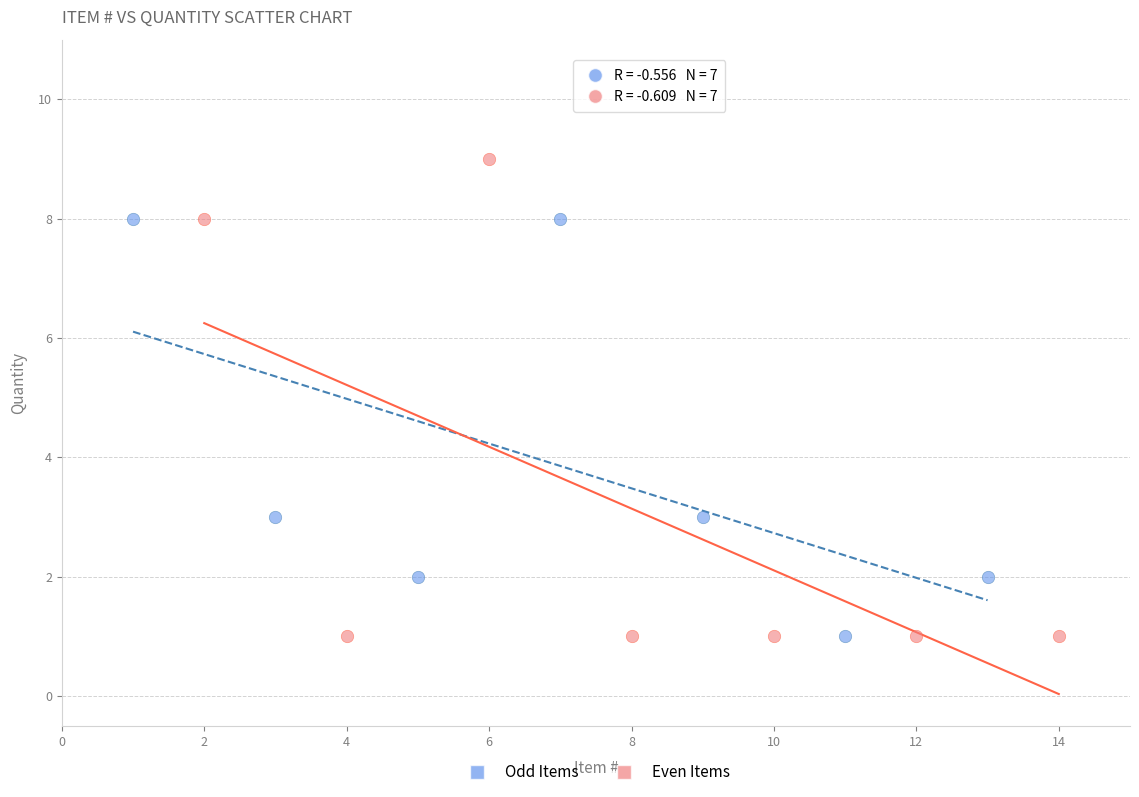

Which series has the widest spread of Y values?

Even Items